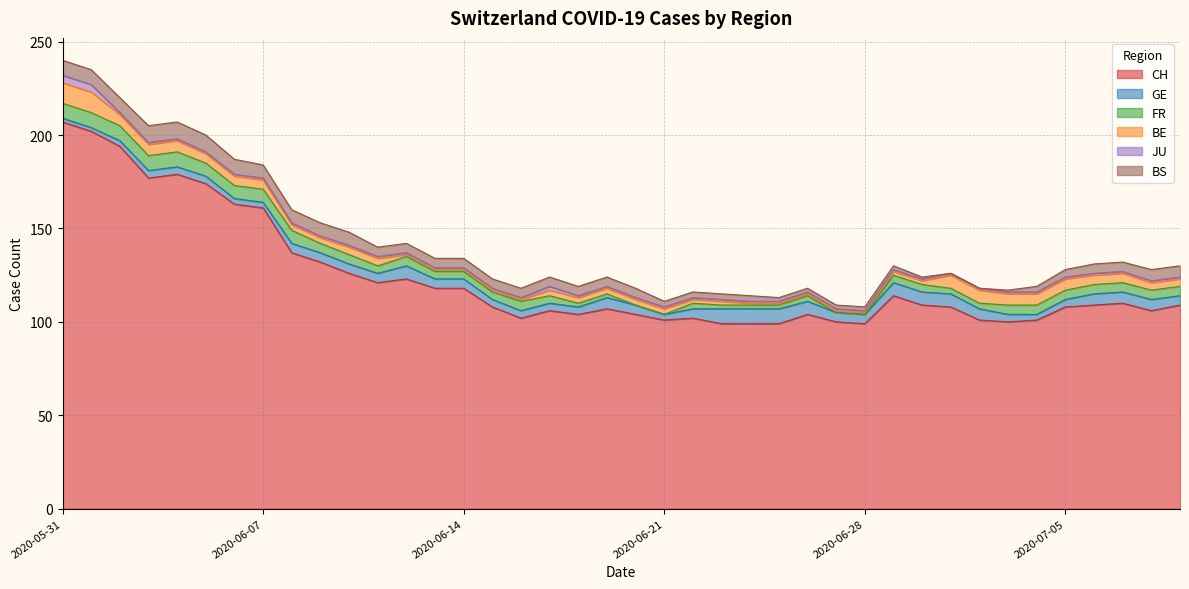

What position from the left is 2020-06-15?

16